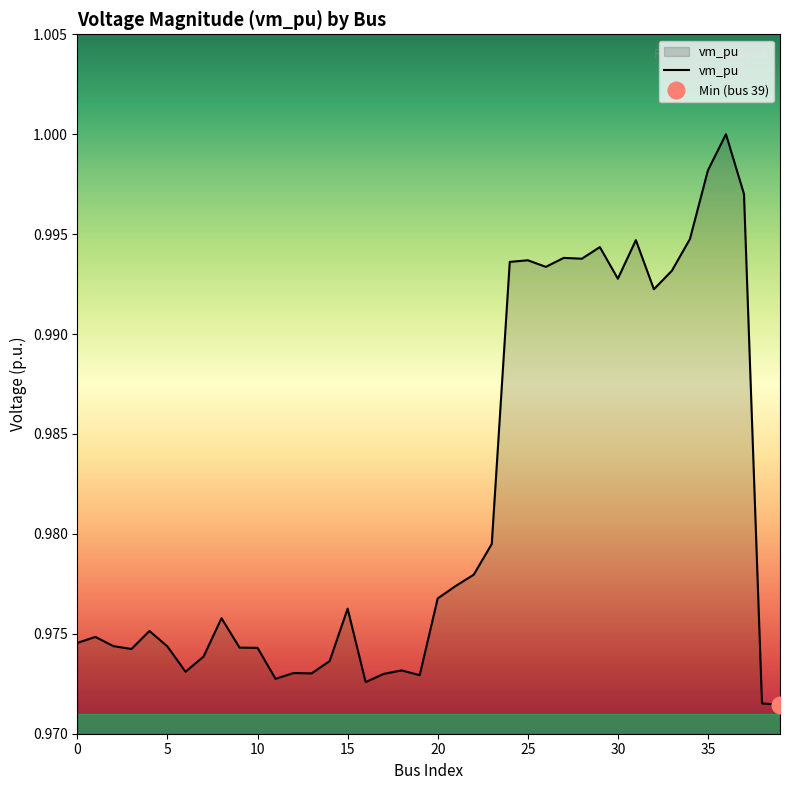

Count the number of categories in the chart.

40